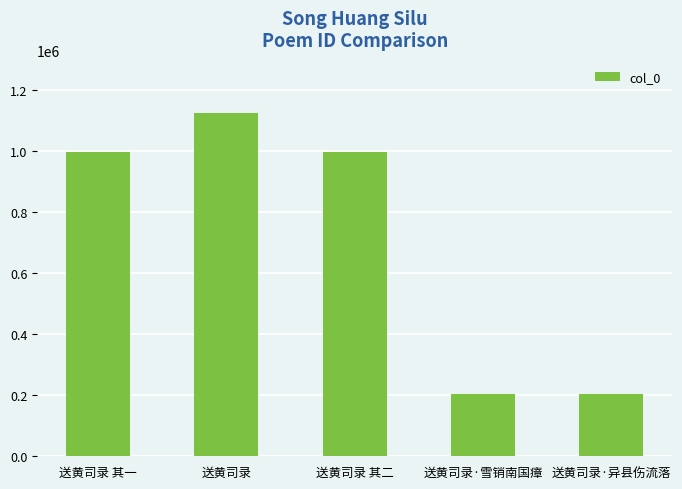

Which has a higher value, 送黄司录 其一 or 送黄司录?

送黄司录